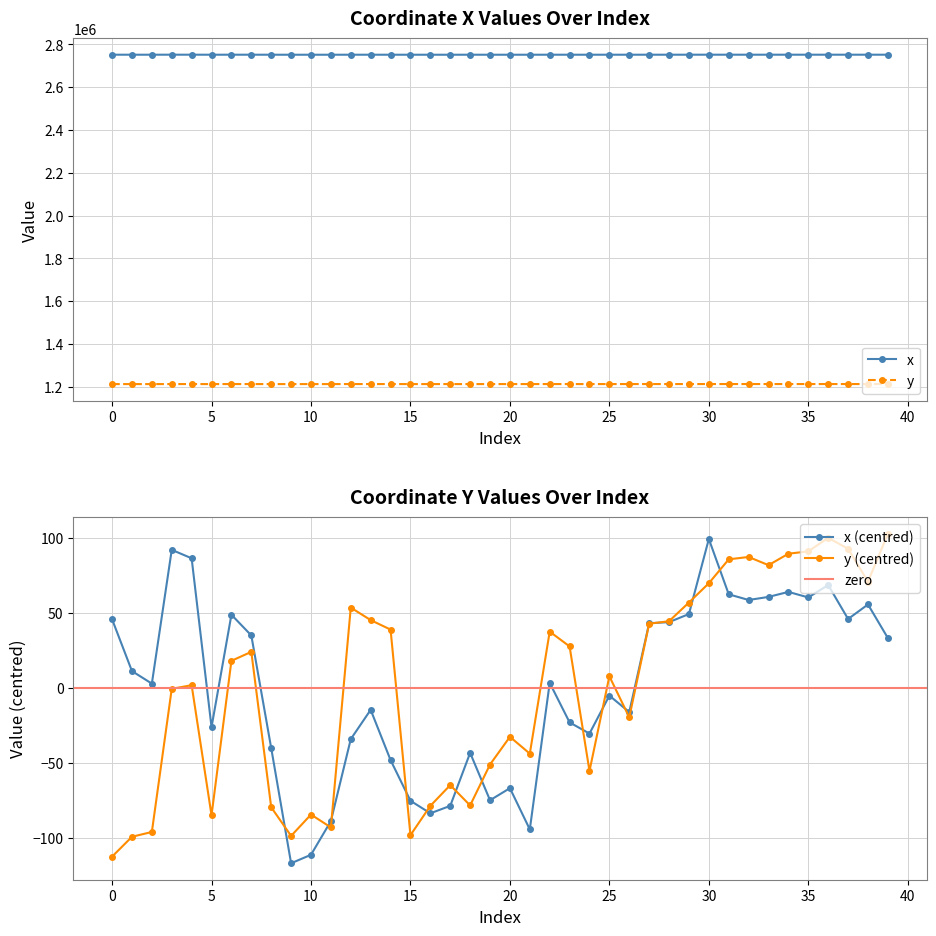

Between 13 and 5, which is larger?

13